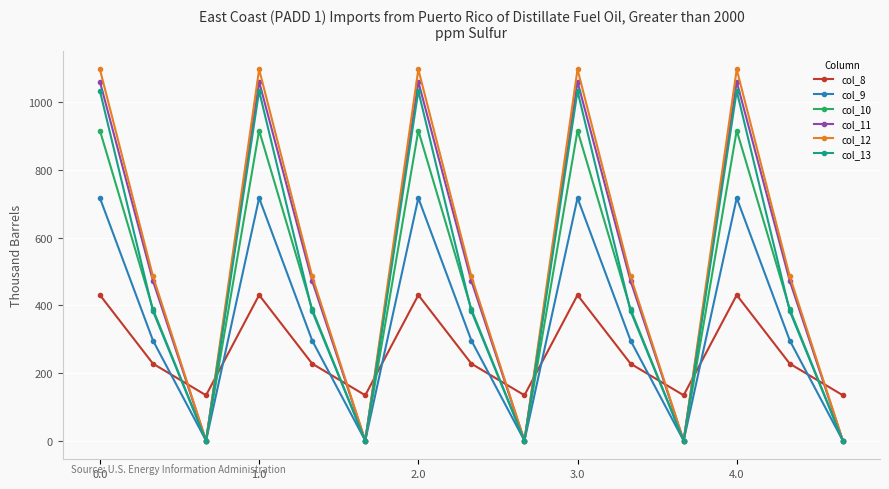

What is the value of the col_10 point at the 14th from the left?

388.1